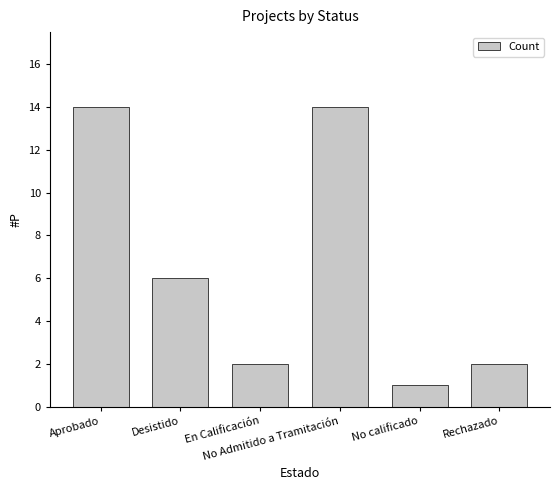

Approximately how many times larger is the value at No calificado compared to Aprobado?

0.1